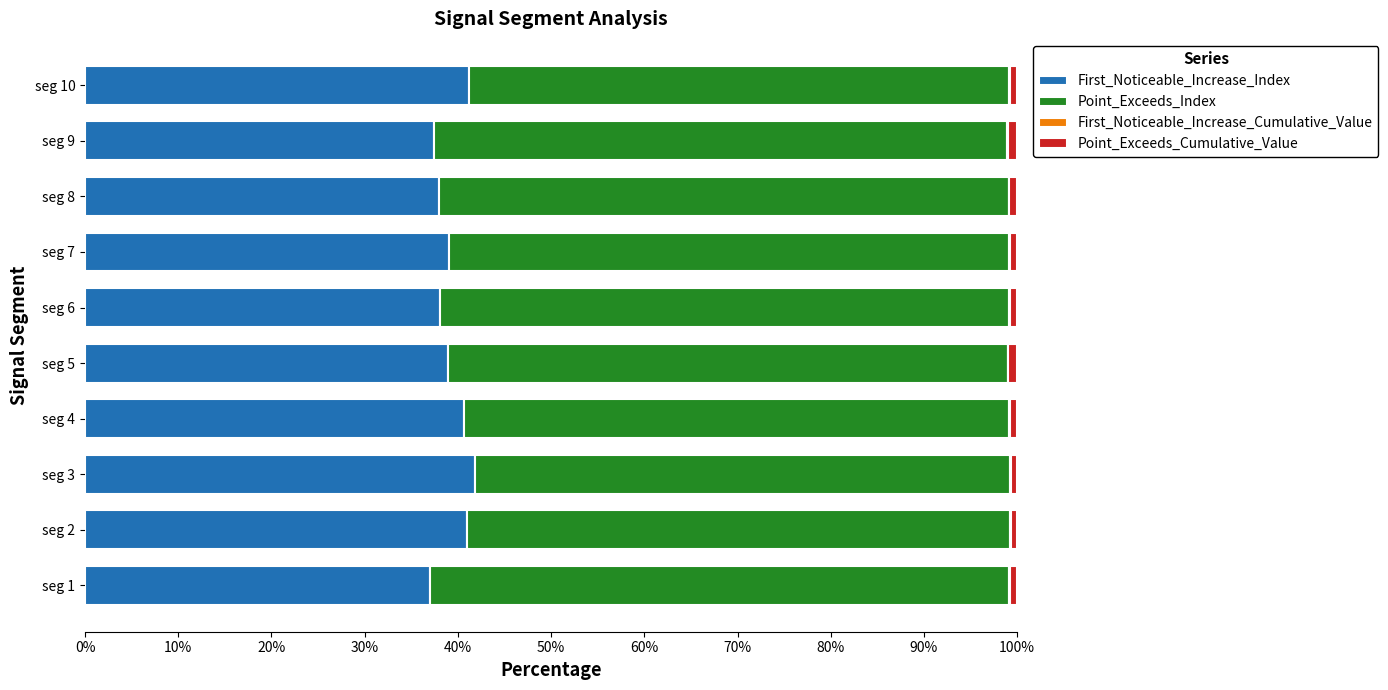

What is the sum of all First_Noticeable_Increase_Index values?

393.0